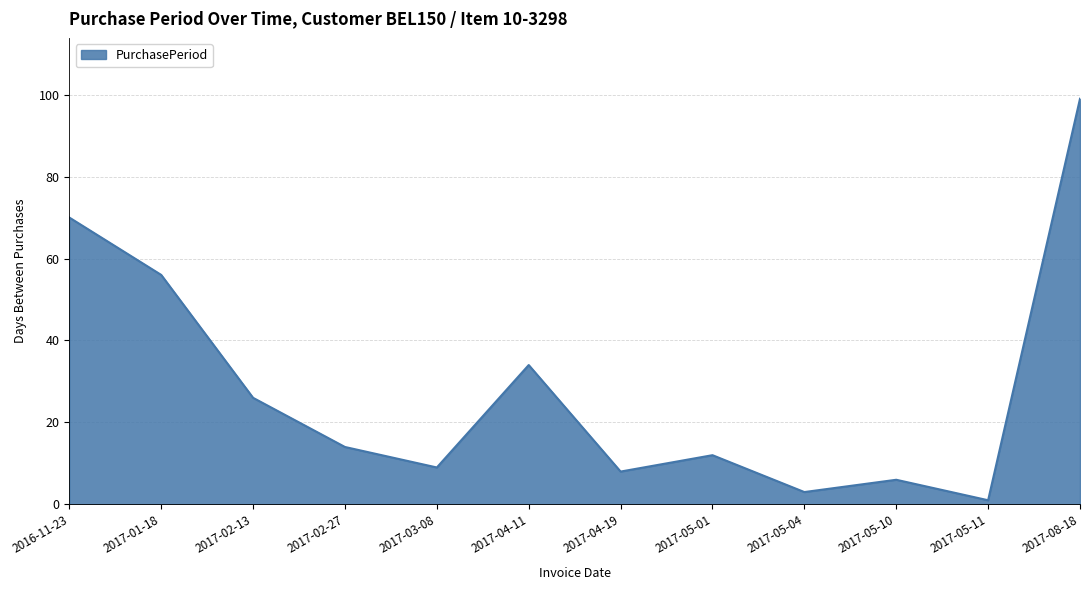

Rank the categories by value from highest to lowest.

2017-08-18, 2016-11-23, 2017-01-18, 2017-04-11, 2017-02-13, 2017-02-27, 2017-05-01, 2017-03-08, 2017-04-19, 2017-05-10, 2017-05-04, 2017-05-11